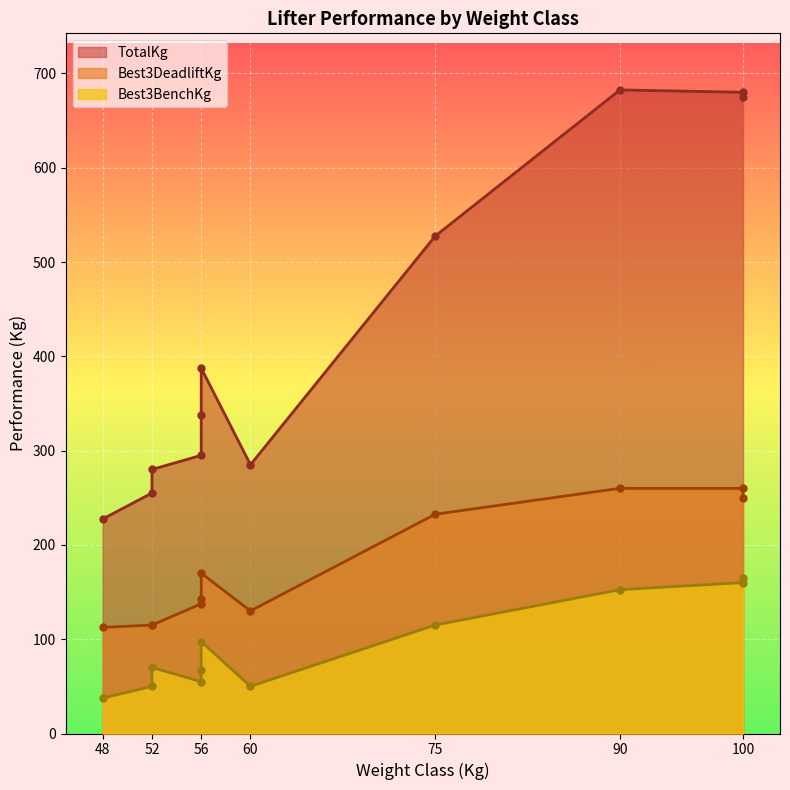

The value of Best3DeadliftKg at 90 is 383.9. True or false?

False